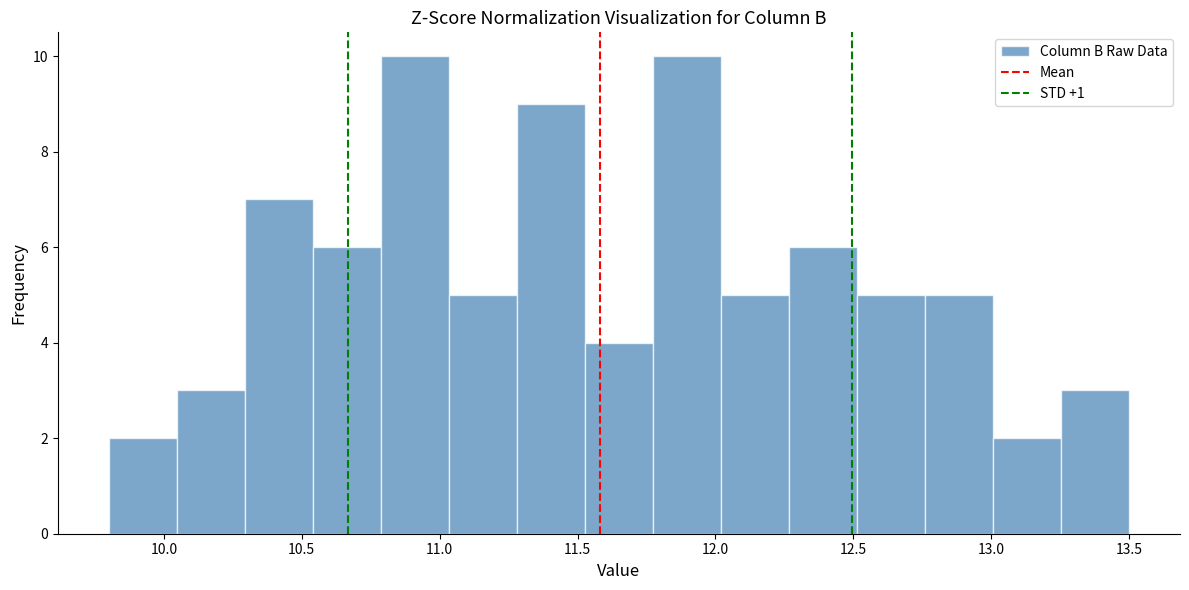

Reading left to right, list every bar in this chart as the range it spans on the x-axis followed by its height. Neither the bar edges nor the heights are printed on the chart, so give them approximately, as read against the axes.

9.80 to 10.05: 2
10.05 to 10.30: 3
10.30 to 10.55: 7
10.55 to 10.80: 6
10.80 to 11.05: 10
11.05 to 11.30: 5
11.30 to 11.55: 9
11.55 to 11.75: 4
11.75 to 12.00: 10
12.00 to 12.25: 5
12.25 to 12.50: 6
12.50 to 12.75: 5
12.75 to 13.00: 5
13.00 to 13.25: 2
13.25 to 13.50: 3